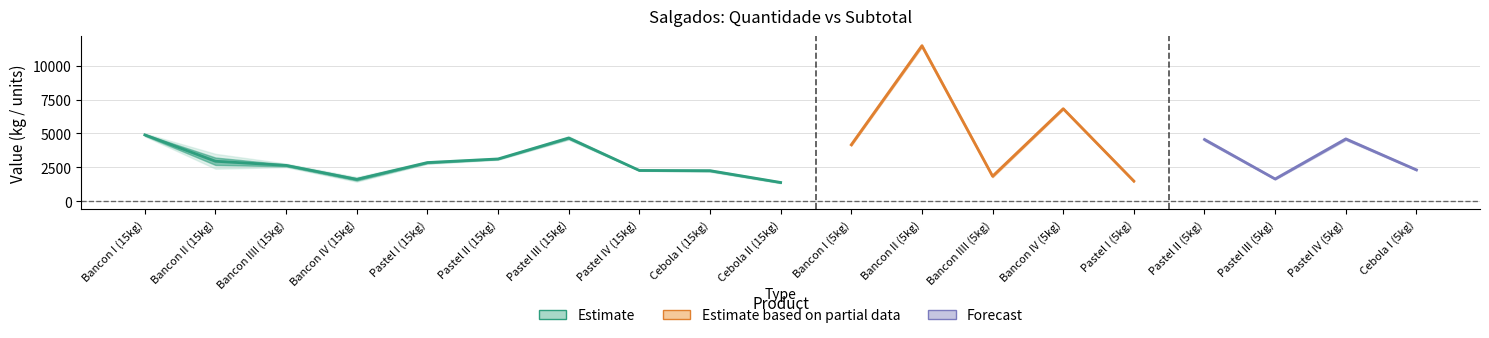

The Quantidade em kg series shows 3344 at Cebola I (5kg). True or false?

False